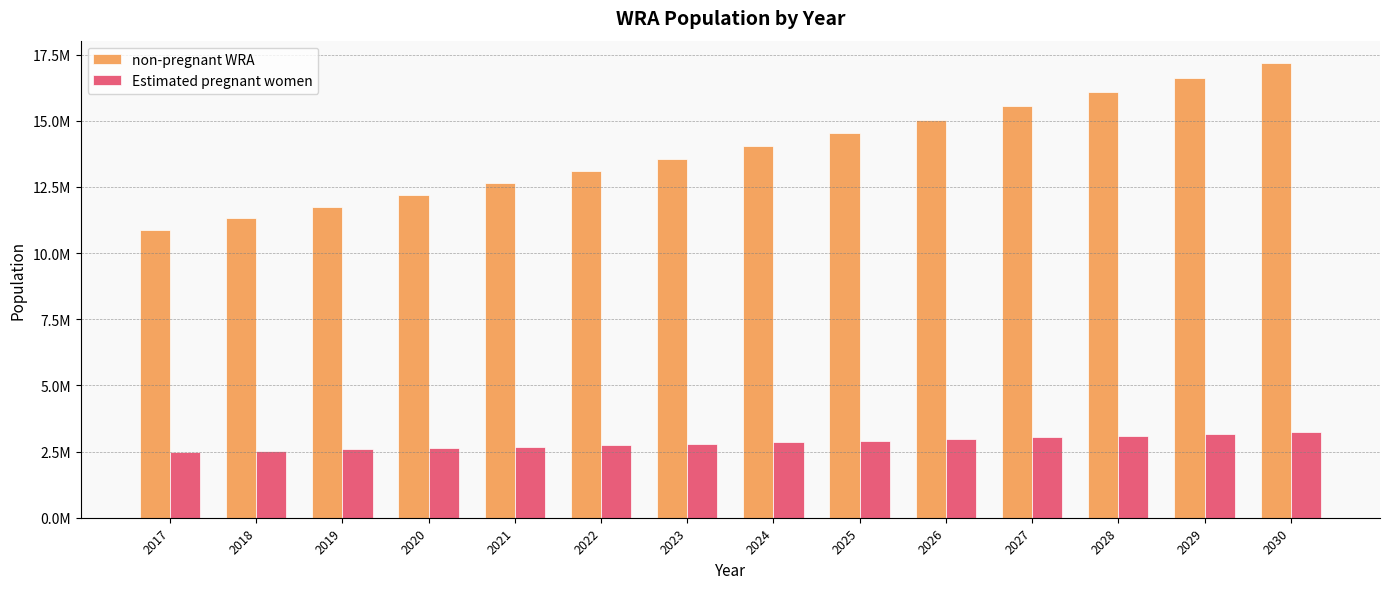

Which has a higher value, 2022 or 2024?

2024